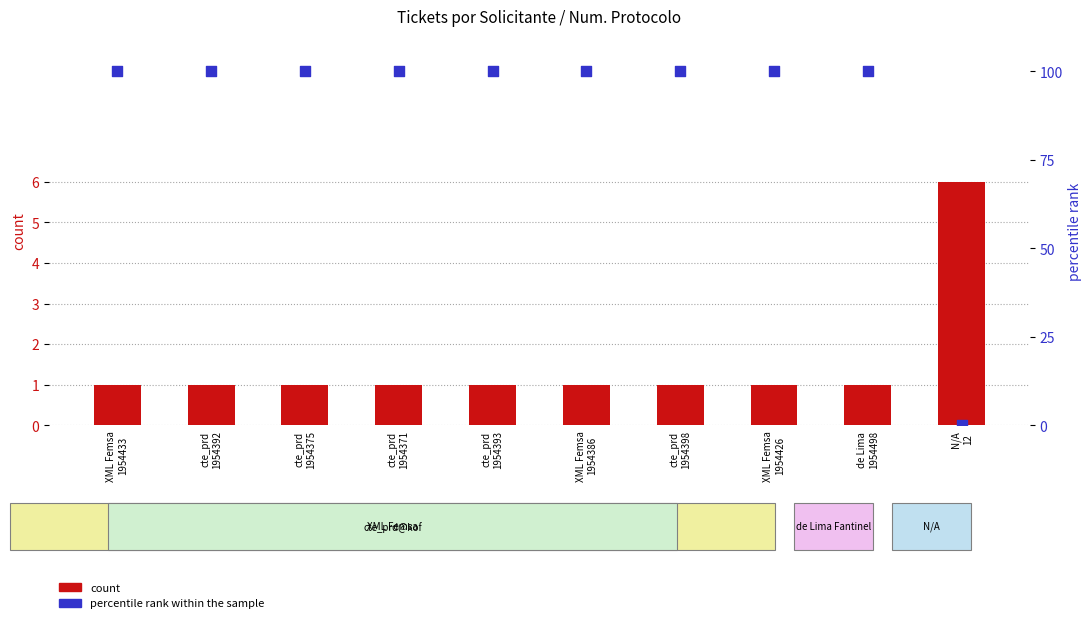

What are all the series names shown in the legend?

count, percentile rank within the sample